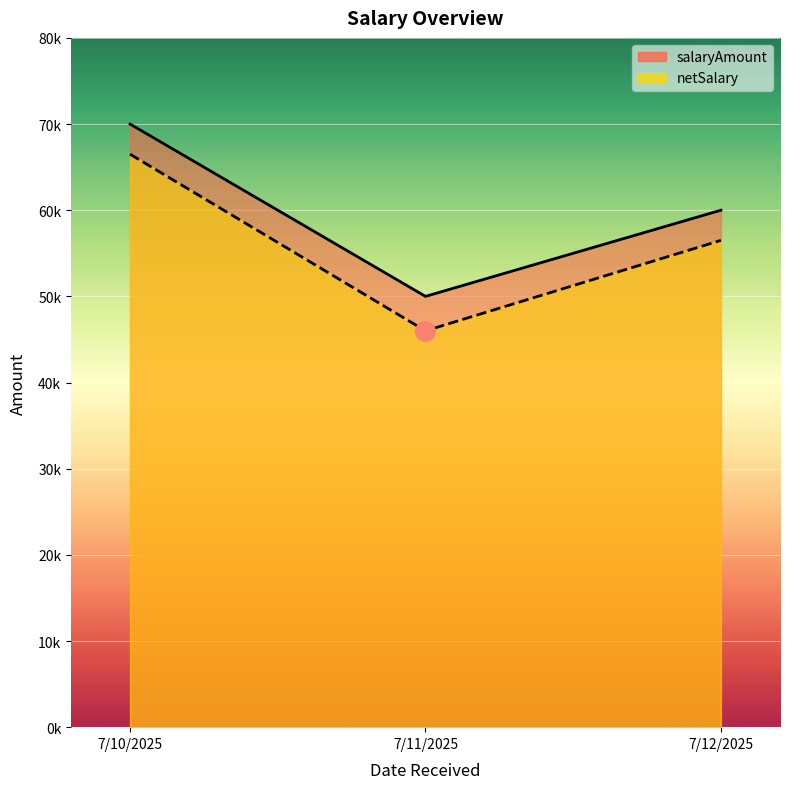

What are all the series names shown in the legend?

salaryAmount, netSalary